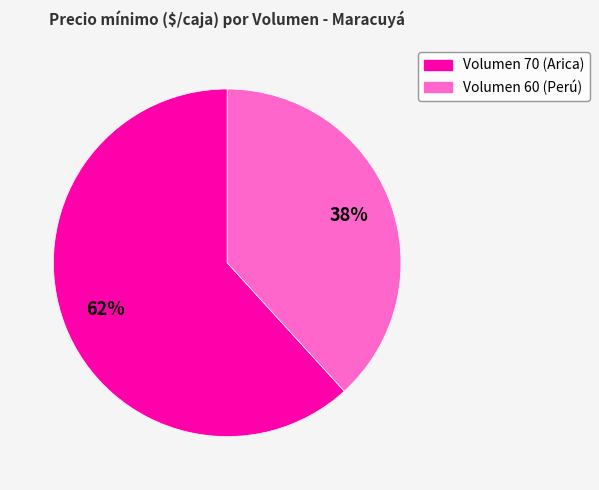

Which slice is the smallest?

Volumen 60 (Perú)